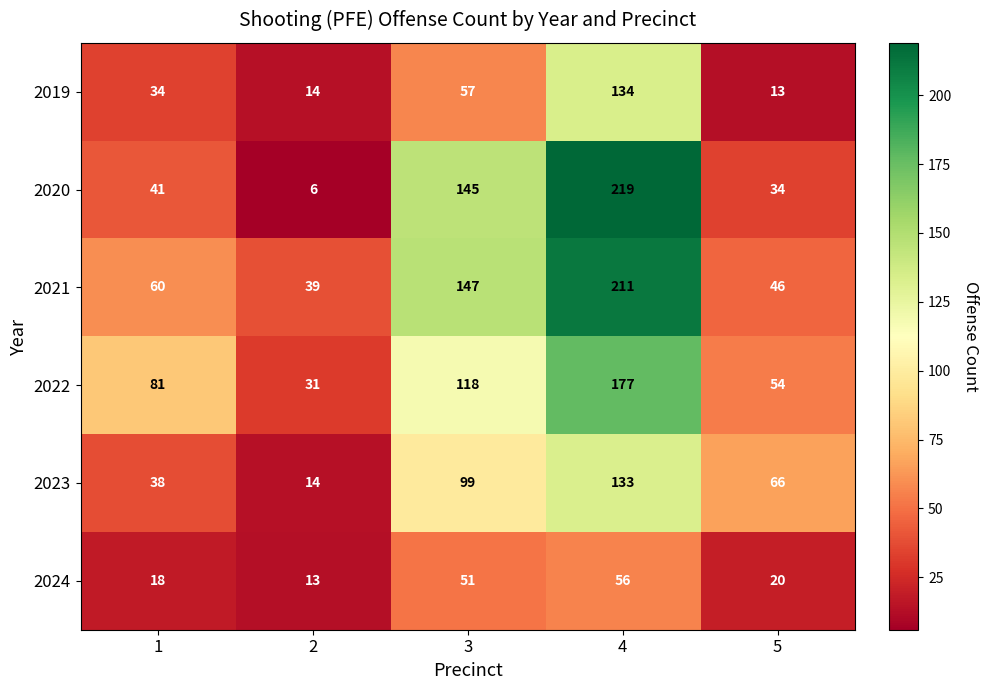

How many data points in 2019 are less than 34?

2